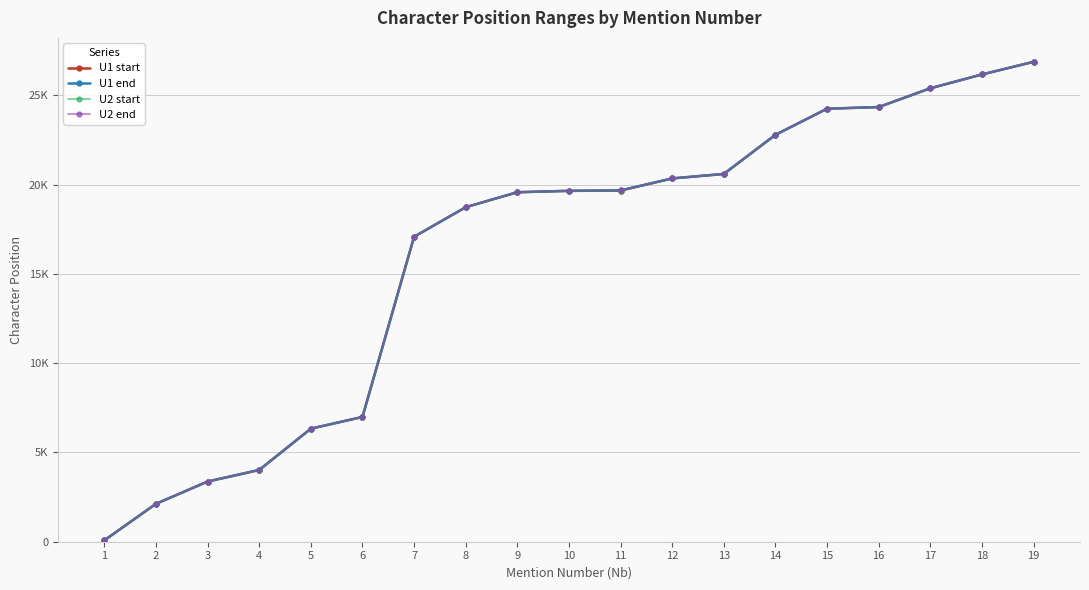

True or false: U2 start and U1 start cross at least once.

False